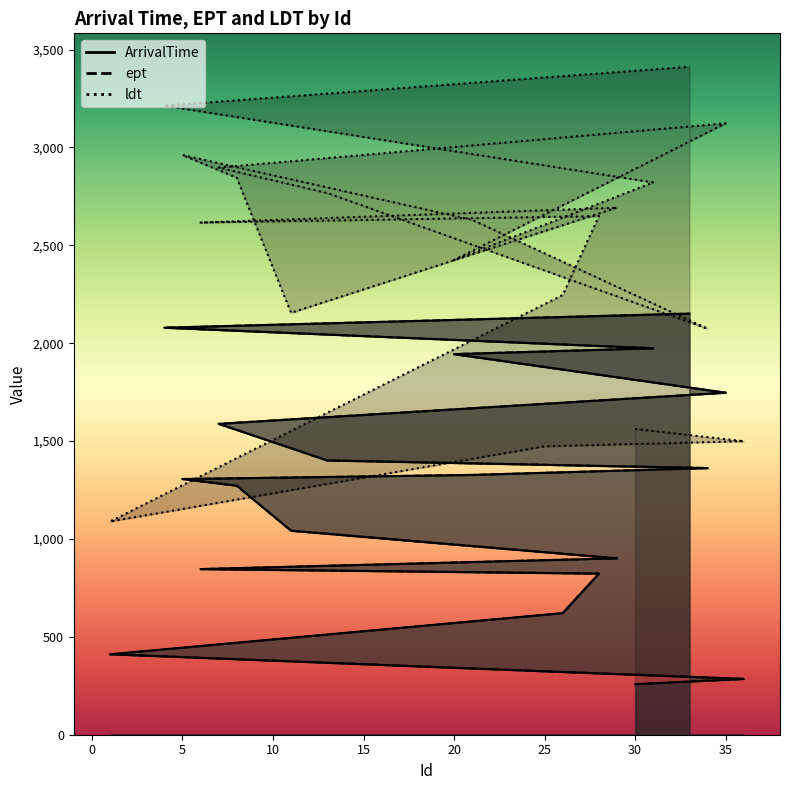

True or false: ept has a value of 285 at 36.

True